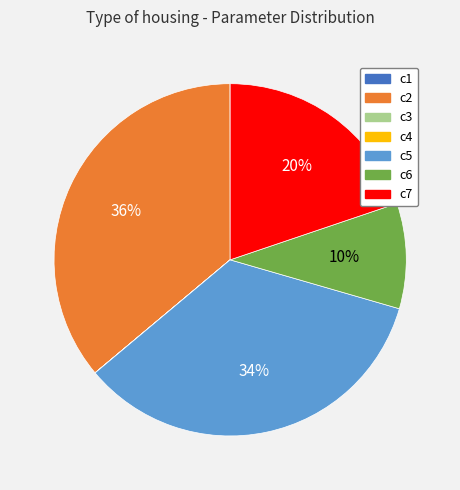

What is the largest slice in the pie chart?

c2